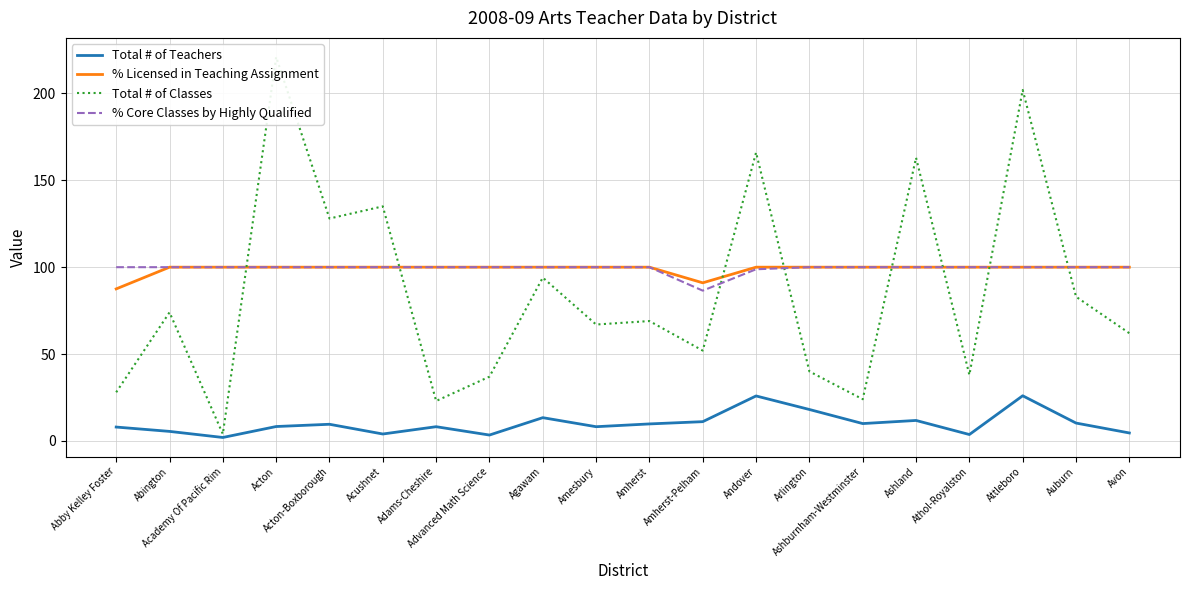

Read the Total # of Teachers value at Acton-Boxborough.

9.6